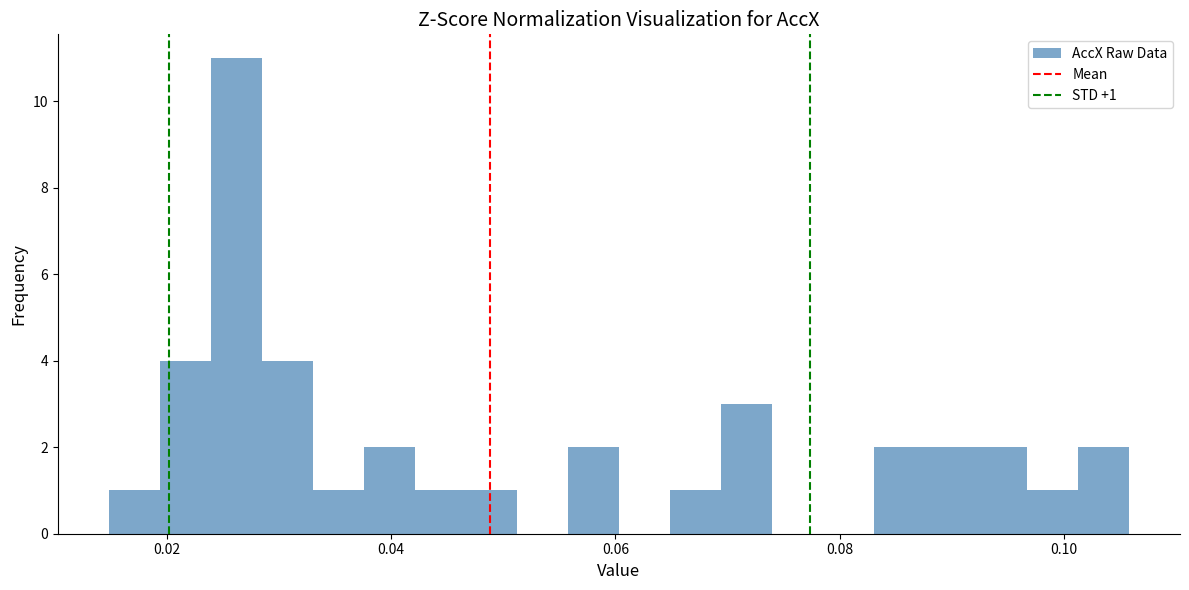

Around what value on the x-axis is the tallest bar? Give the approximate position of its centre, as read against the axis.

0.026